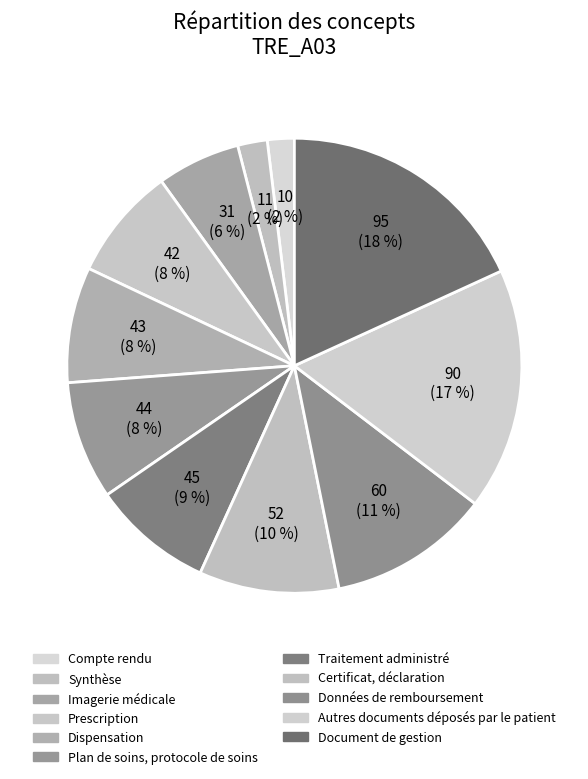

How much of the chart is everything except Certificat, déclaration?

90.1%